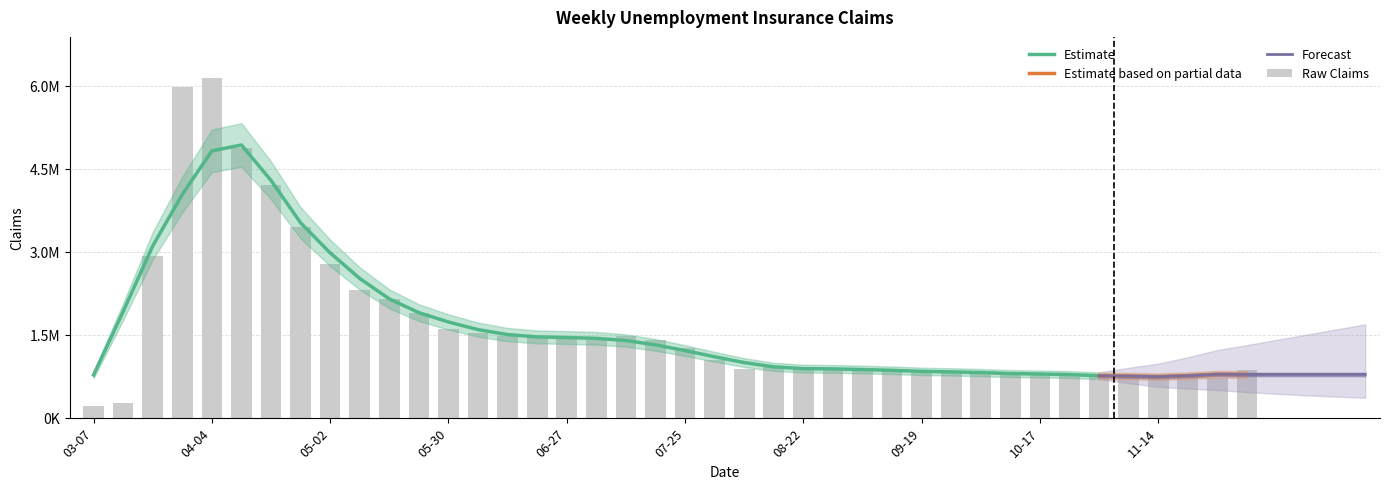

Reading left to right, extract all data points from this chart.

212000	256000	2923000	5985000	6149000	4869000	4202000	3451000	2784000	2315000	2149000	1887000	1605000	1537000	1472000	1460000	1436000	1398000	1479000	1398000	1262000	1043000	883000	920000	872000	875000	881000	860000	860000	803000	782000	833000	798000	768000	765000	728000	732000	762000	719000	853000